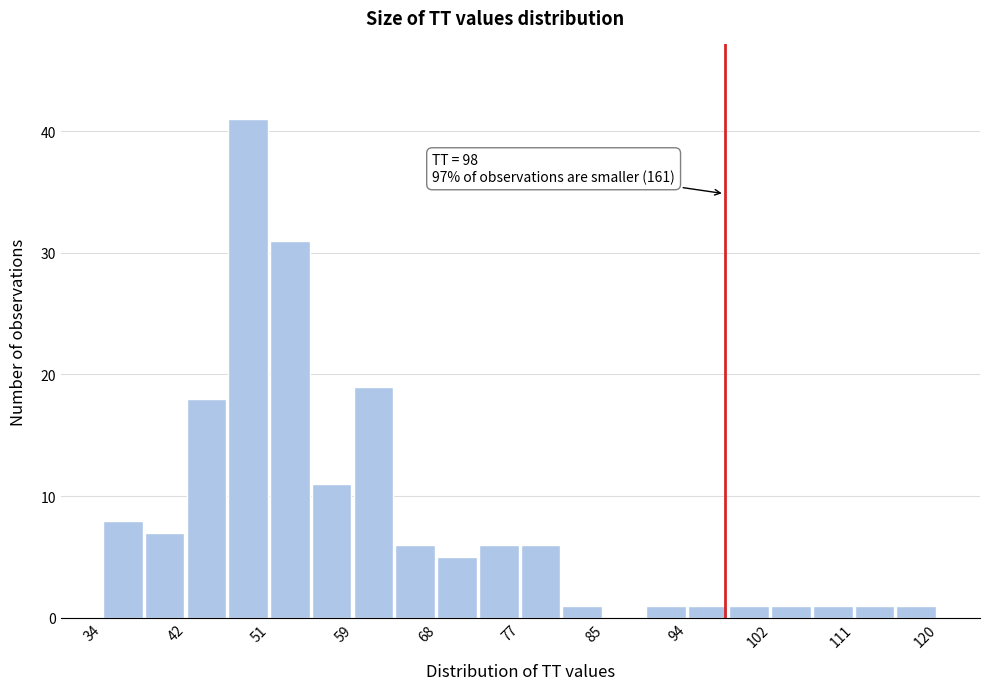

Which range on the x-axis has the tallest bar?

46.9 to 51.2